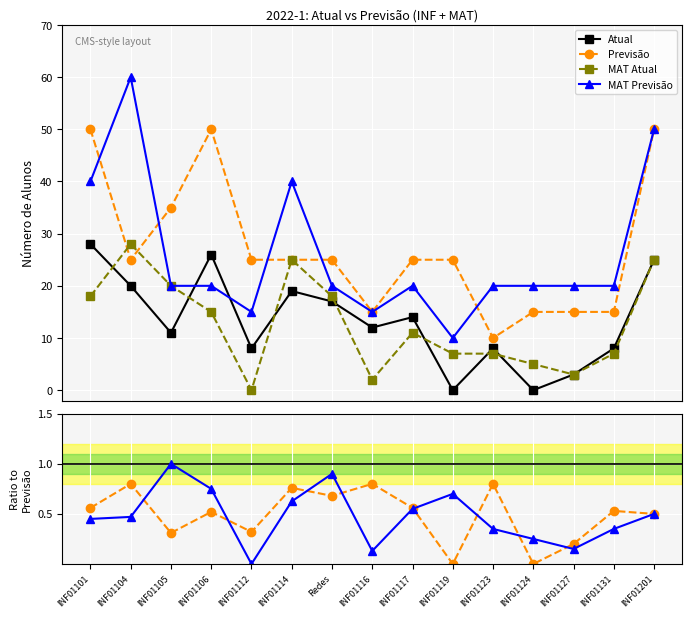

What position from the right is INF01123?

5